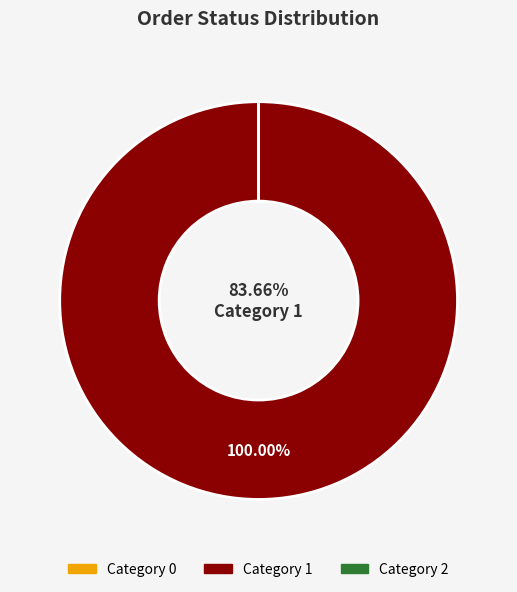

What portion of the pie excludes 0?

100.0%